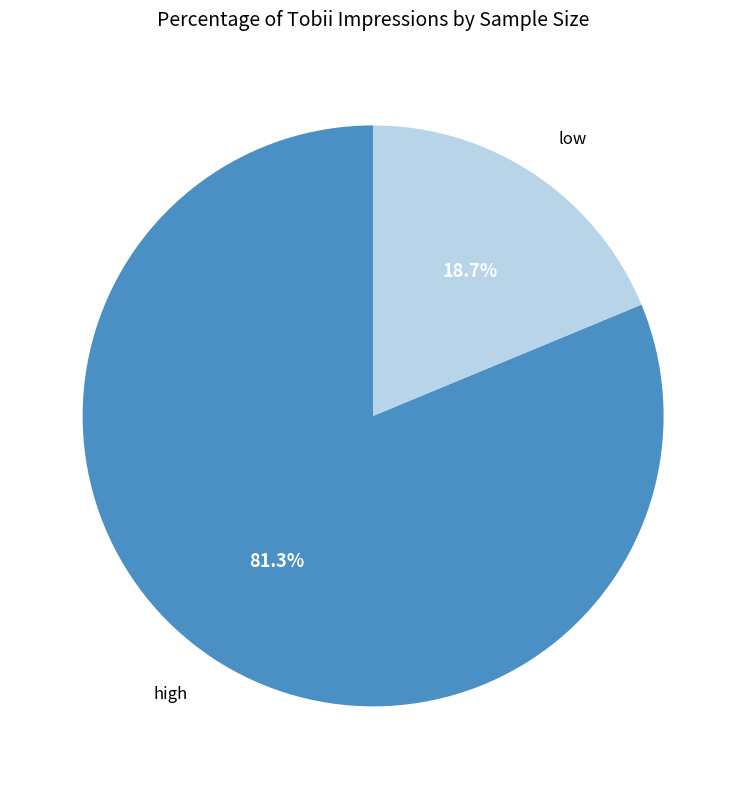

Is there a majority slice in this chart?

Yes